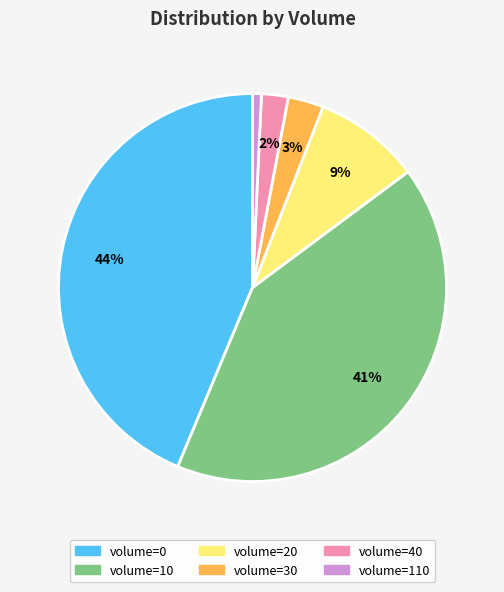

Is there any slice that represents more than half of the pie?

No